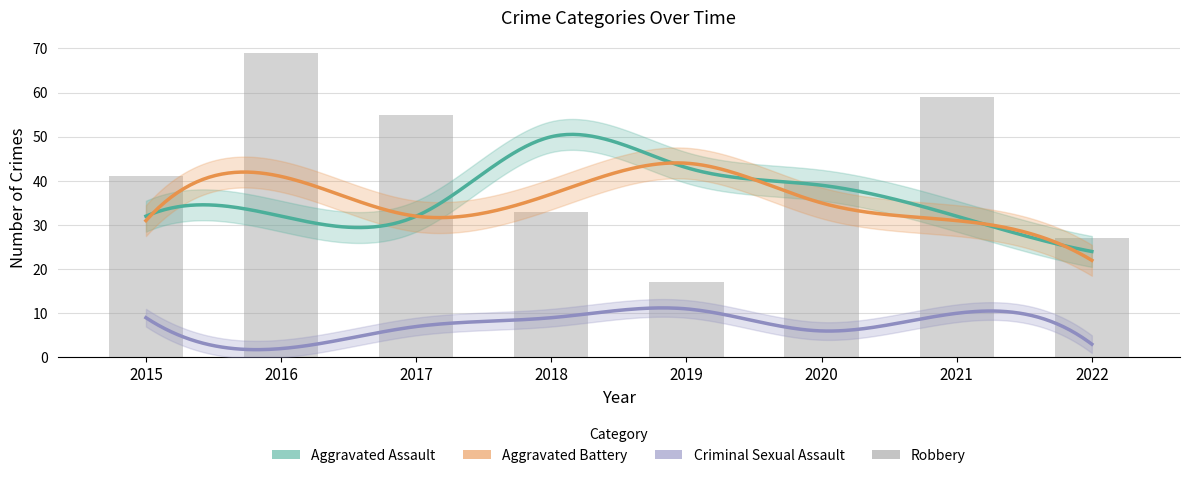

How many categories are shown in the chart?

8